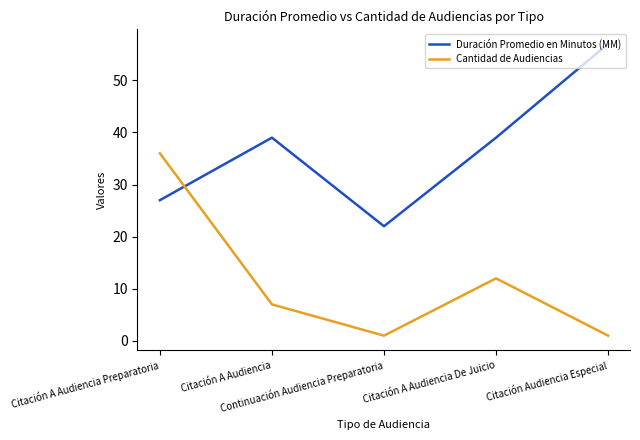

What is the difference between the maximum and second lowest values in the Cantidad de Audiencias series?

35